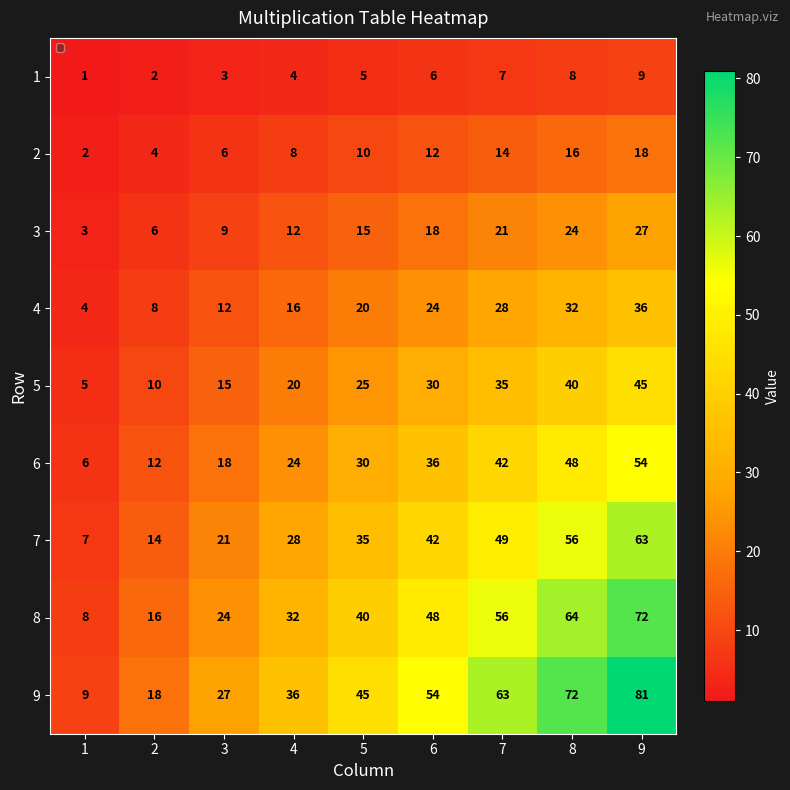

Rank the series at 7 from highest to lowest value.

9, 8, 7, 6, 5, 4, 3, 2, 1